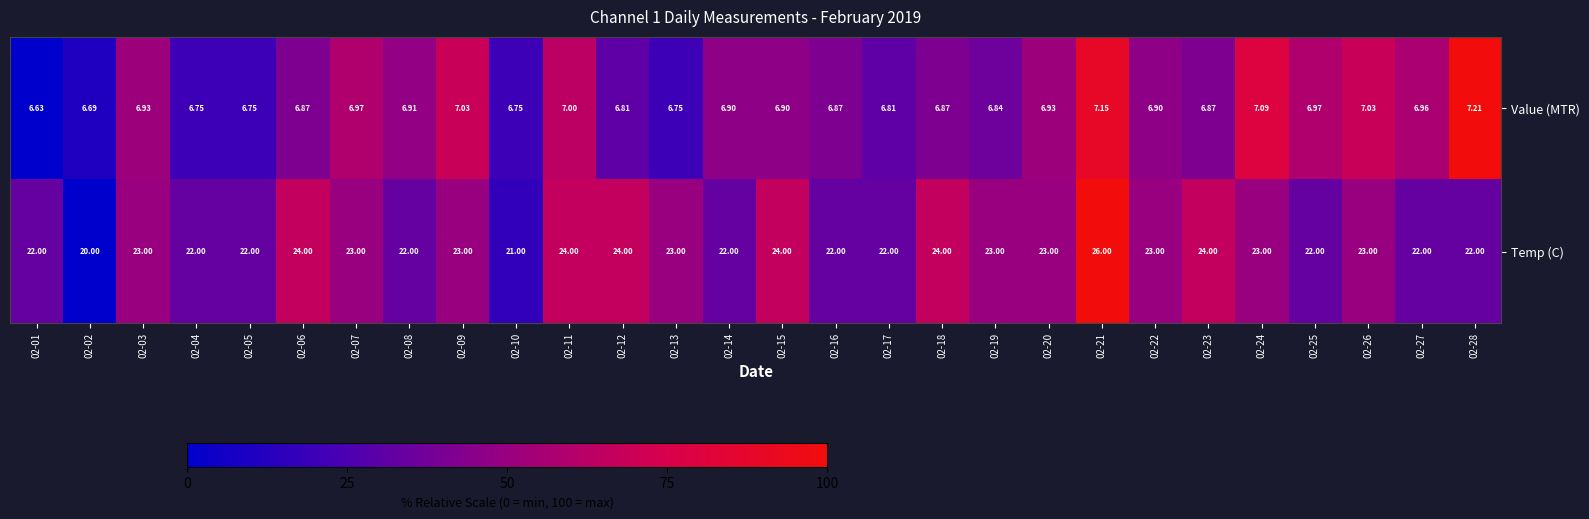

List the series in order of their overall mean, highest first.

Temp (C), Value (MTR)